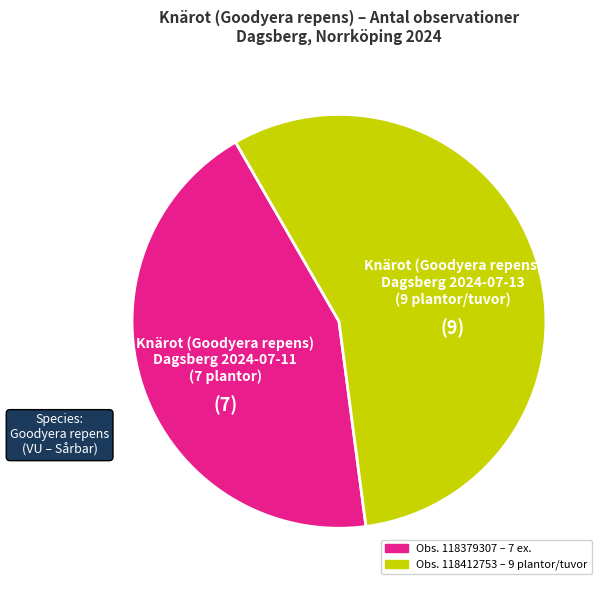

Is there a majority slice in this chart?

Yes